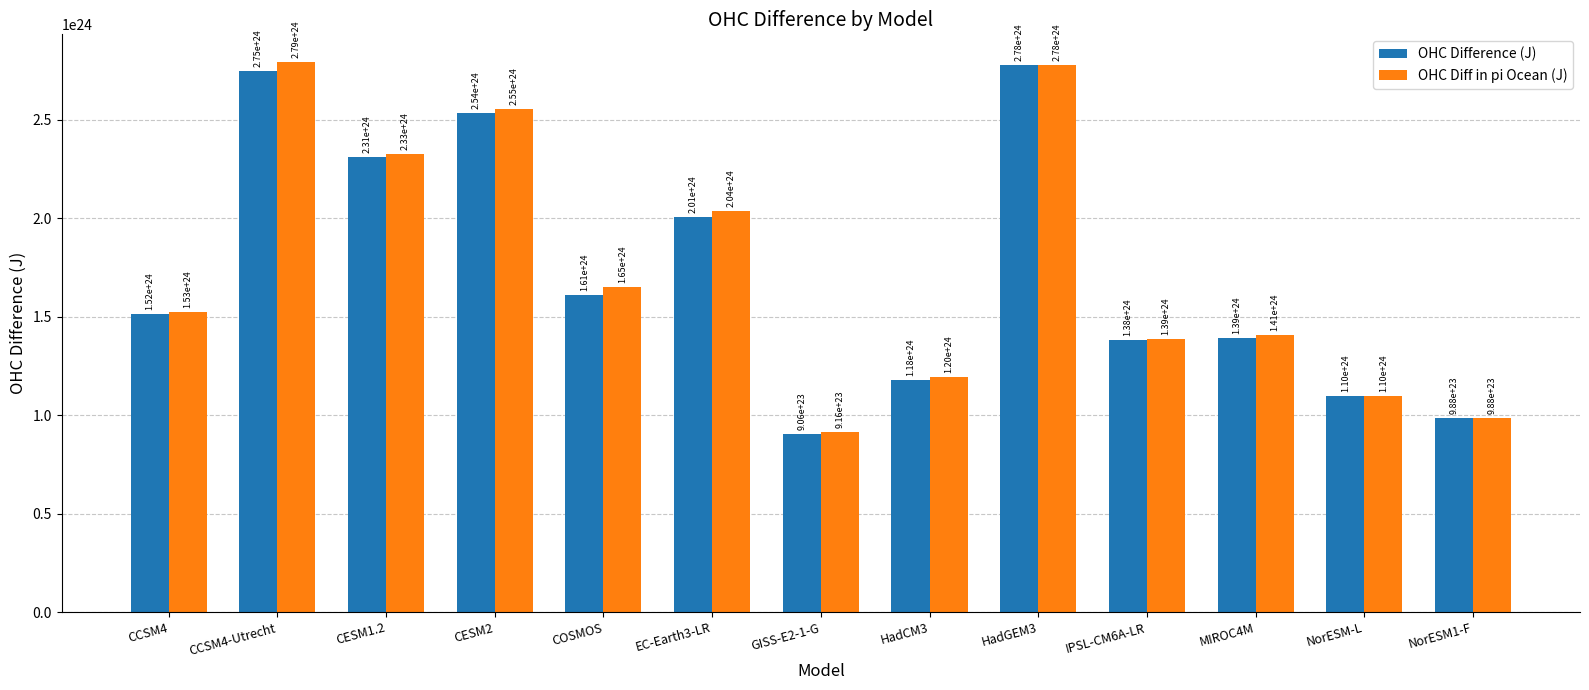

Which series has the widest spread of values?

OHC Diff in pi Ocean (J)